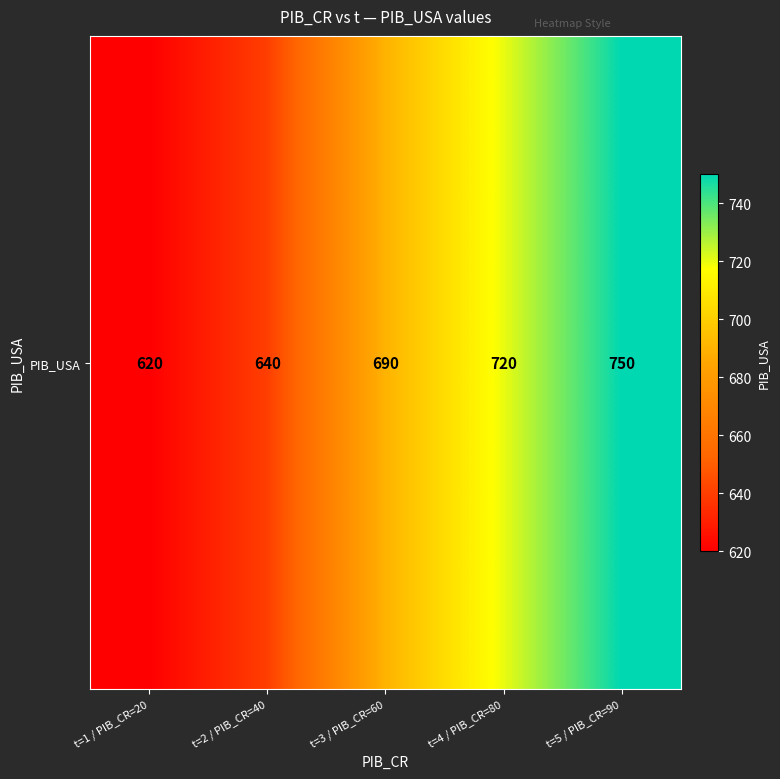

What is the average value?

684